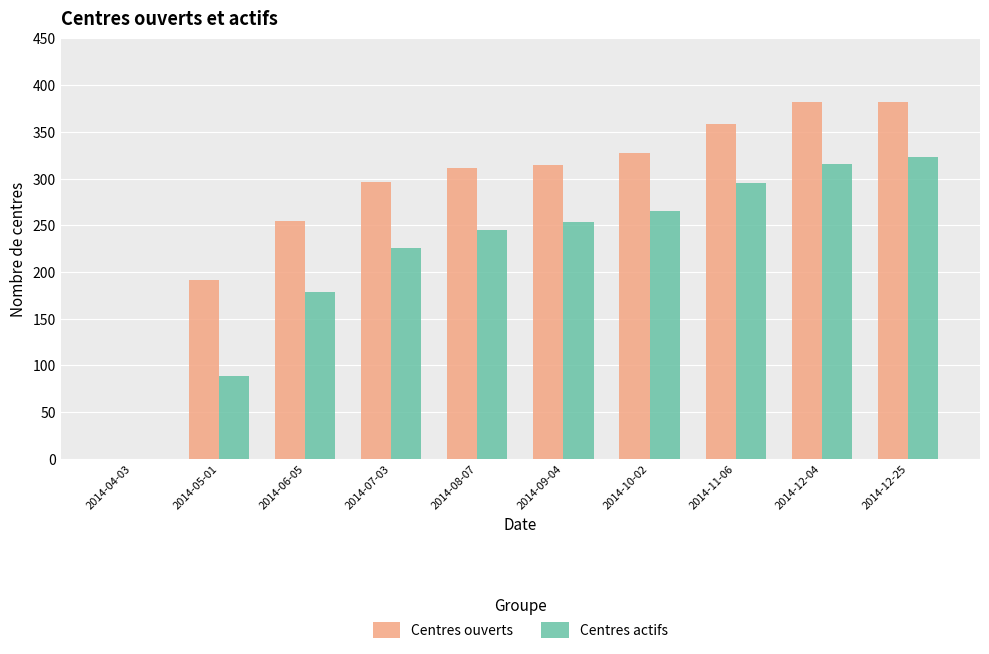

Which series has the largest total across all categories?

Centres ouverts